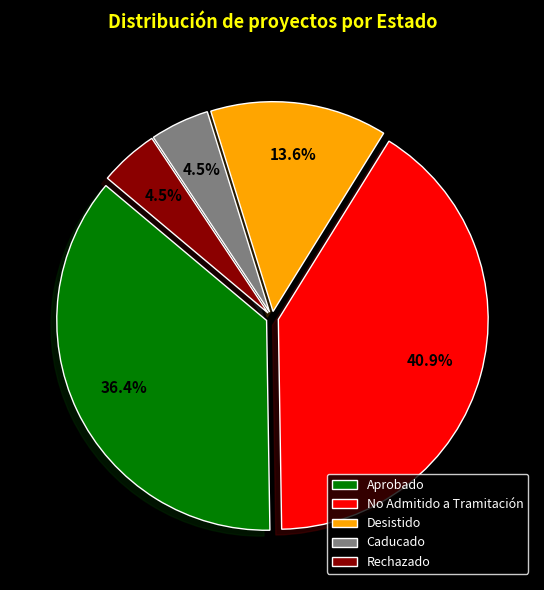

What percentage is NOT represented by No Admitido a Tramitación?

59.1%